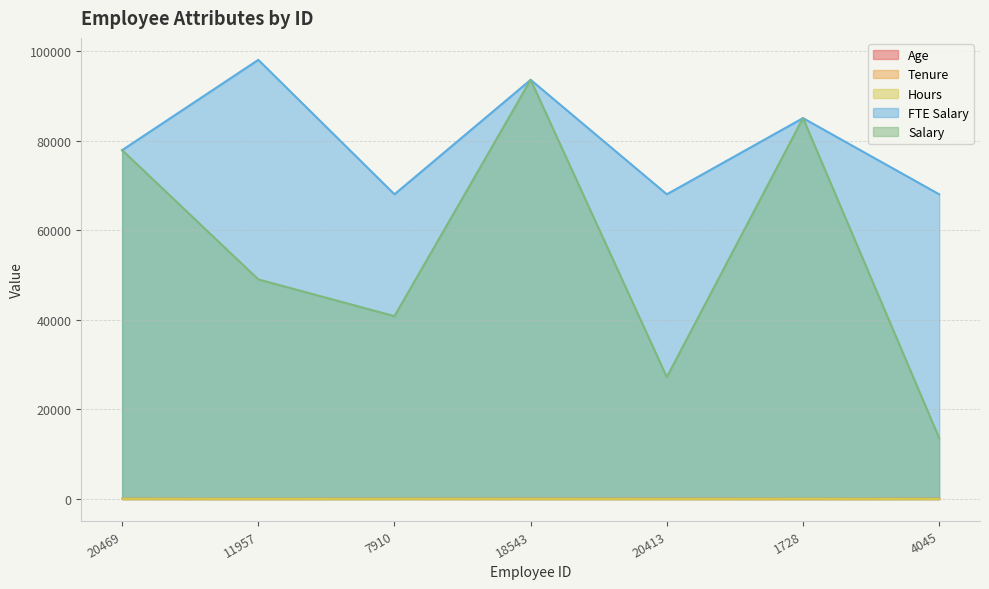

True or false: Hours and Age intersect in this chart.

True